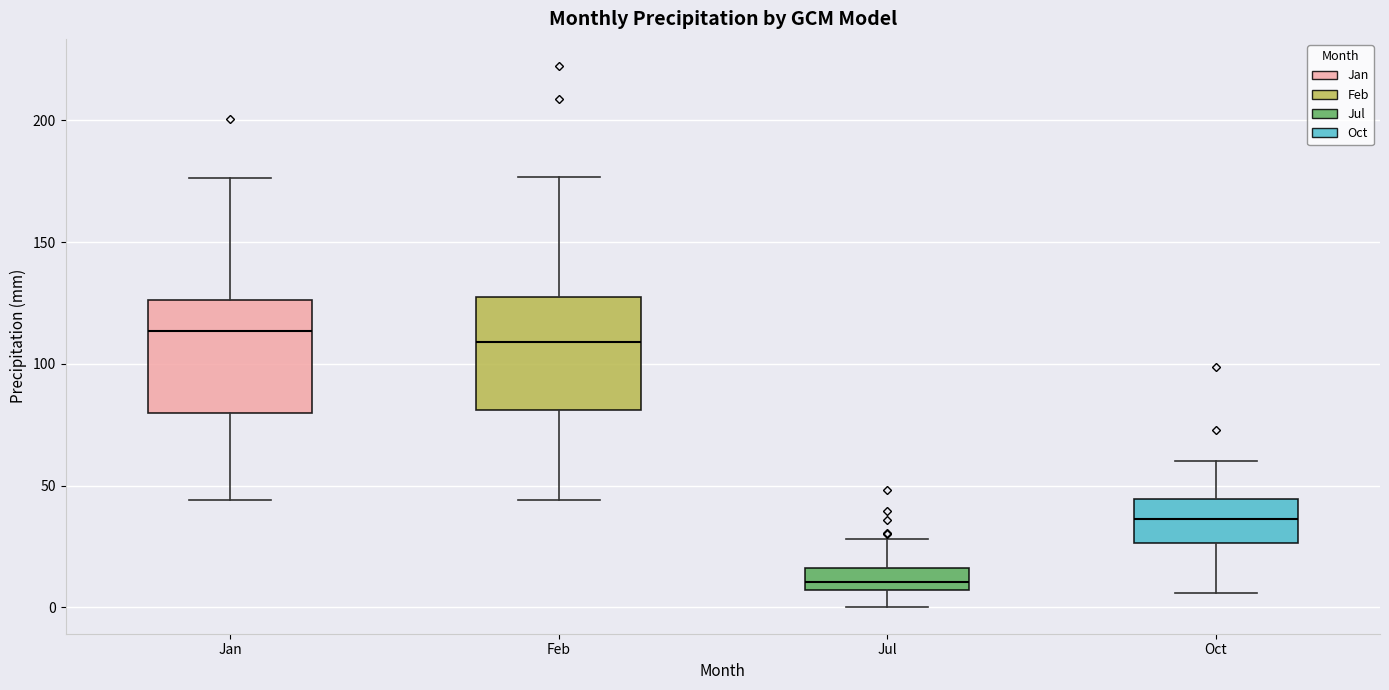

Reading left to right, transcribe this box plot: for each box, give where its median line is, the range the box spans, and where its two whiskers end, as read against the y-axis. The values are not printed on the chart, so give them approximately, as read against the axis.

Jan: median 115, box 80 to 125, whiskers 45 to 175
Feb: median 110, box 80 to 125, whiskers 45 to 175
Jul: median 10, box 5 to 15, whiskers 0 to 30
Oct: median 35, box 25 to 45, whiskers 5 to 60